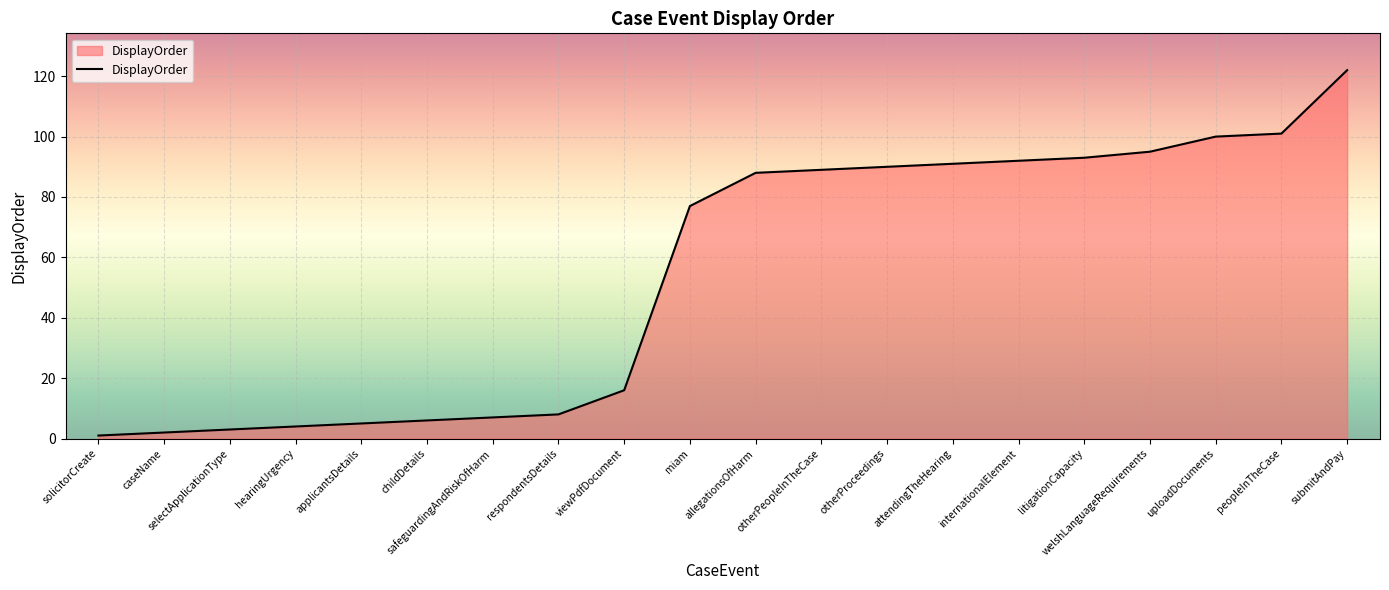

What is the difference between the values at respondentsDetails and litigationCapacity?

85